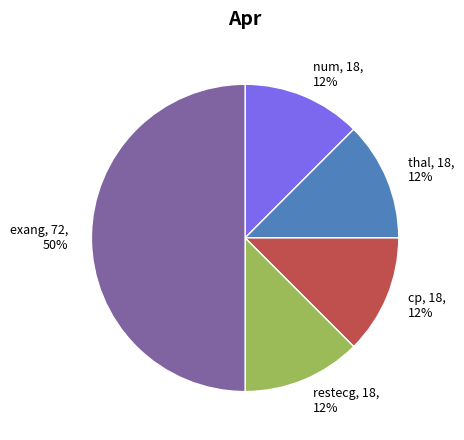

How many segments does this pie chart have?

5